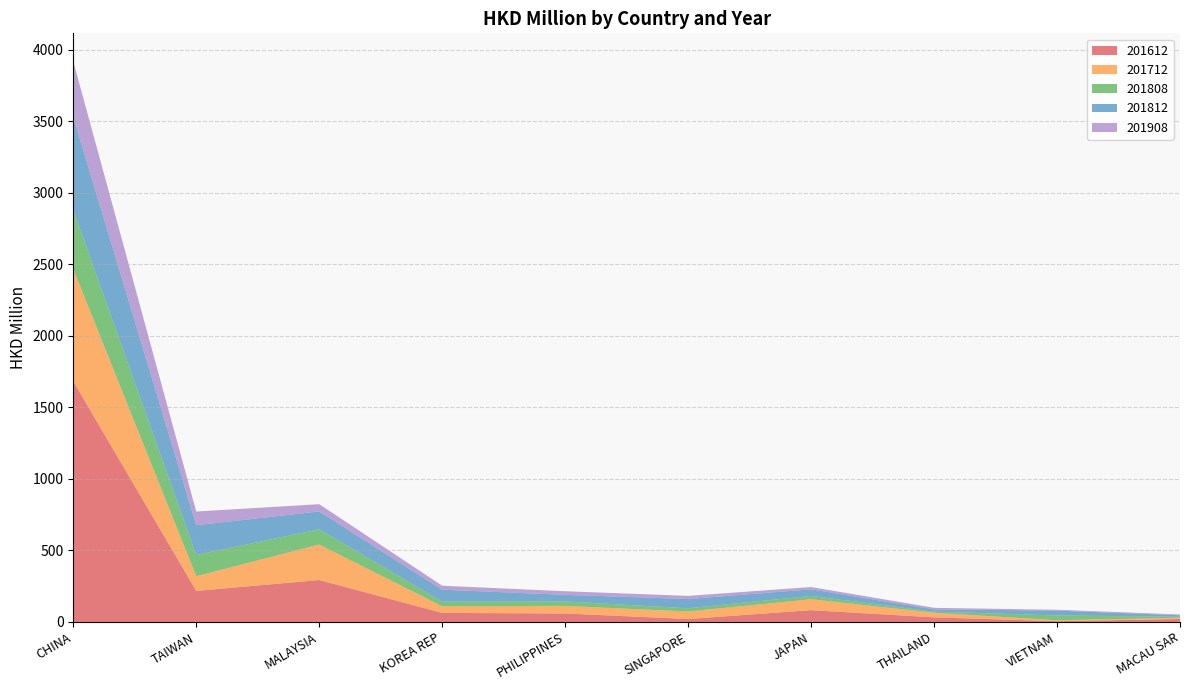

Reading left to right, extract all data points from this chart.

201612: 1682.0	217.0	293.1	63.4	59.1	20.7	82.5	32.1	5.3	20.8
201712: 785.1	102.7	248.5	46.1	53.2	52.4	76.1	32.2	6.6	9.1
201808: 413.8	148.3	106.1	32.8	31.1	22.8	23.4	8.0	33.8	6.2
201812: 648.9	208.2	124.8	83.2	46.2	64.5	46.2	15.6	33.9	10.6
201908: 389.3	95.7	50.8	27.9	25.2	21.8	15.8	10.9	5.6	5.5